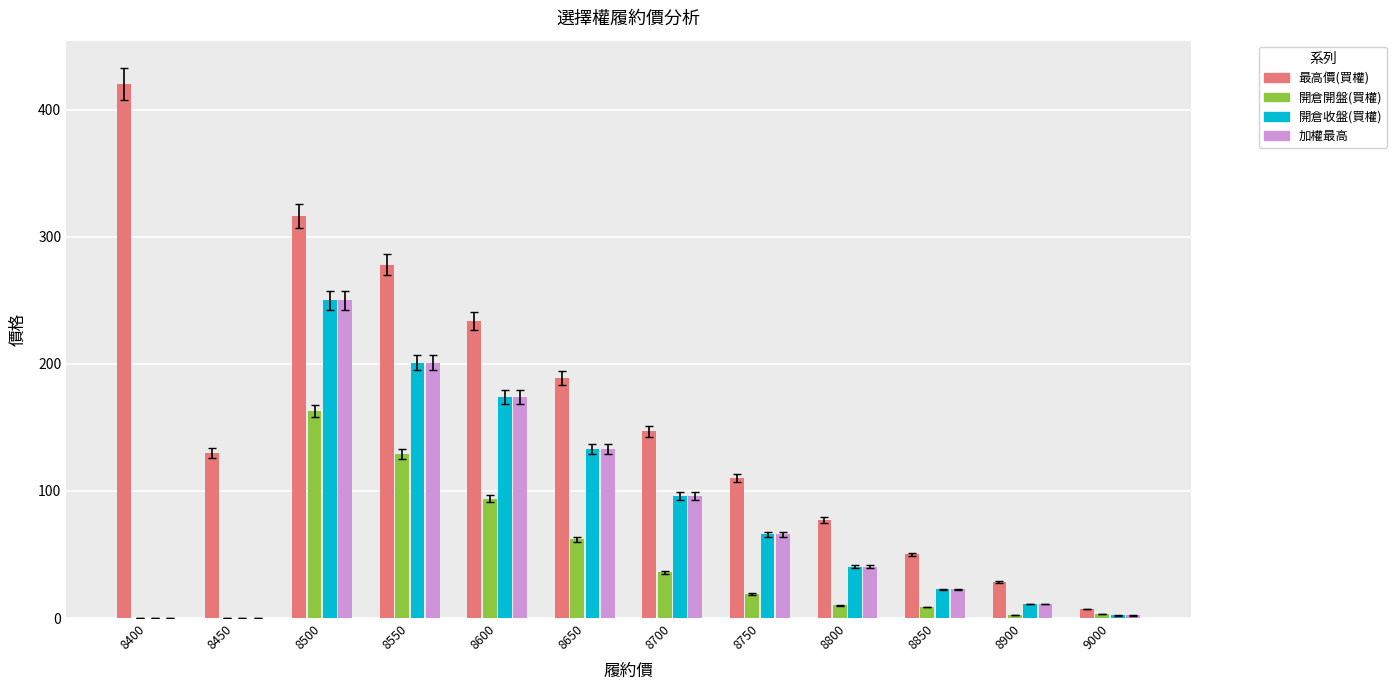

The value of 最高價(買權) at 8550 is 403.4. True or false?

False